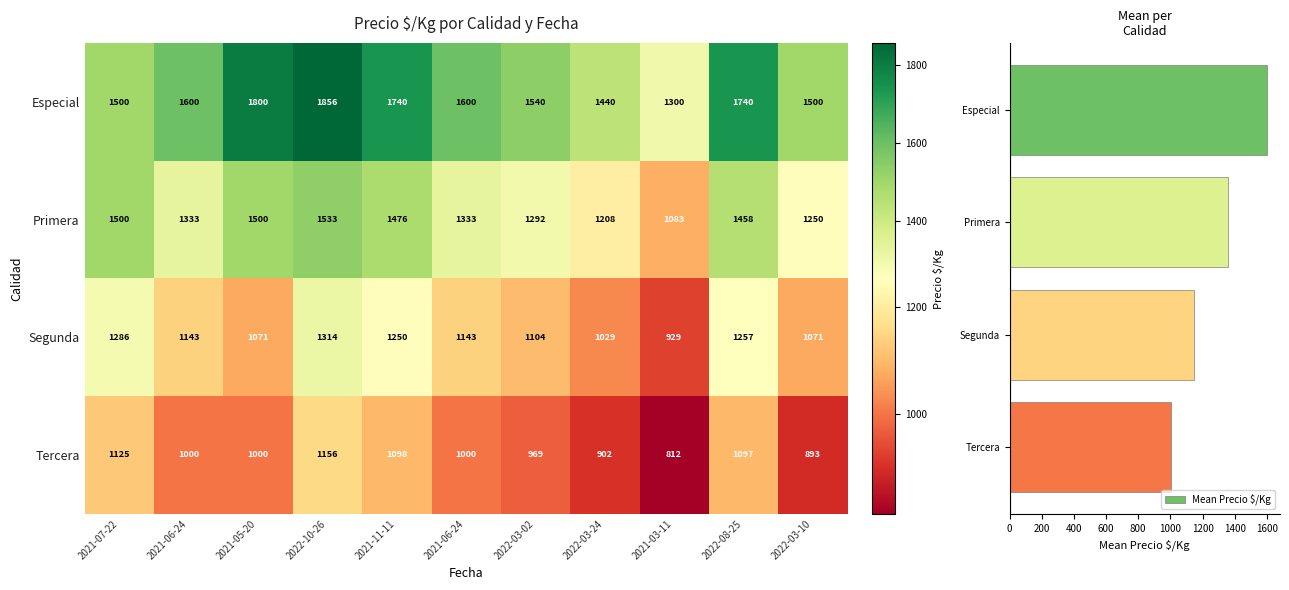

The value of Tercera at 2022-10-26 is 1156. True or false?

True